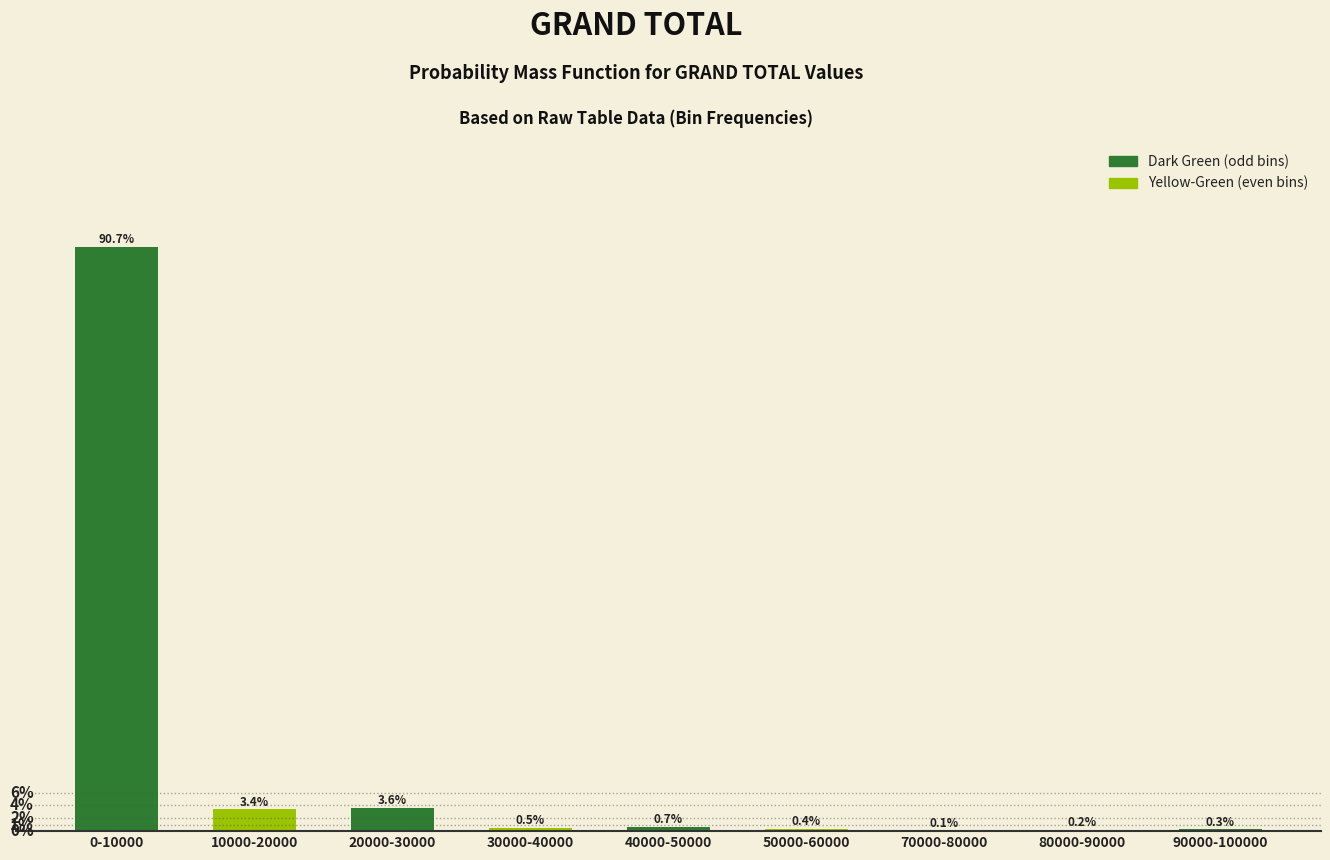

Between 0-10000 and 90000-100000, which is larger?

0-10000